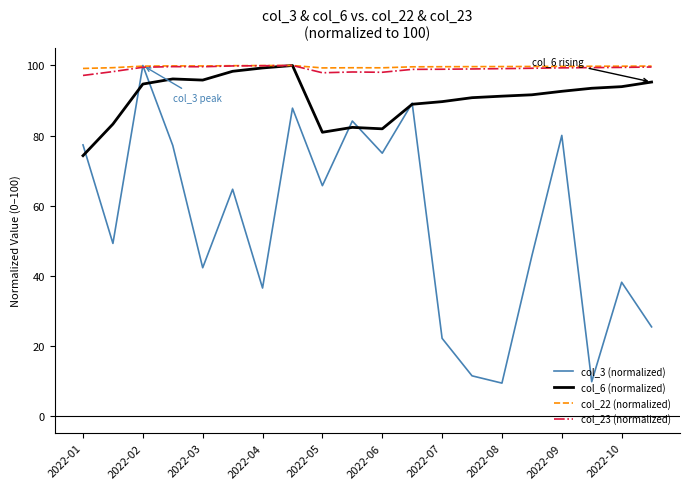

What is the maximum value for col_23 (normalized)?

100.0